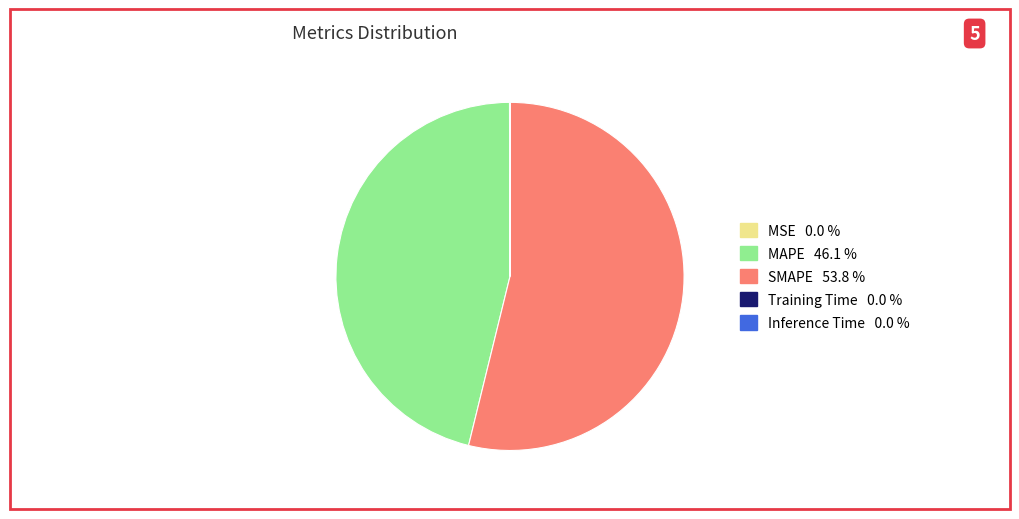

Which category has the biggest portion of the pie?

SMAPE